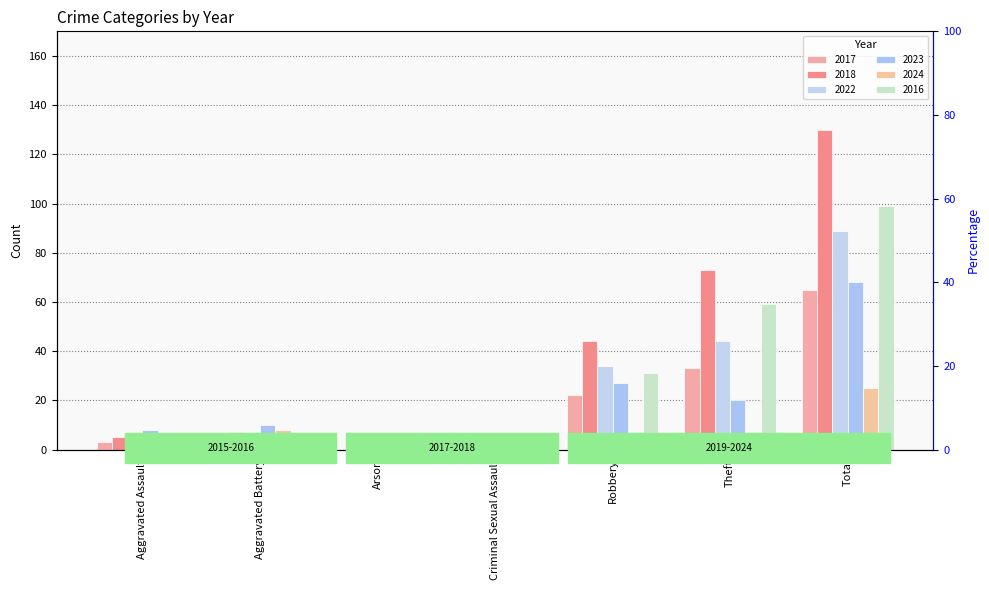

What are all the series names shown in the legend?

2017, 2018, 2022, 2023, 2024, 2016